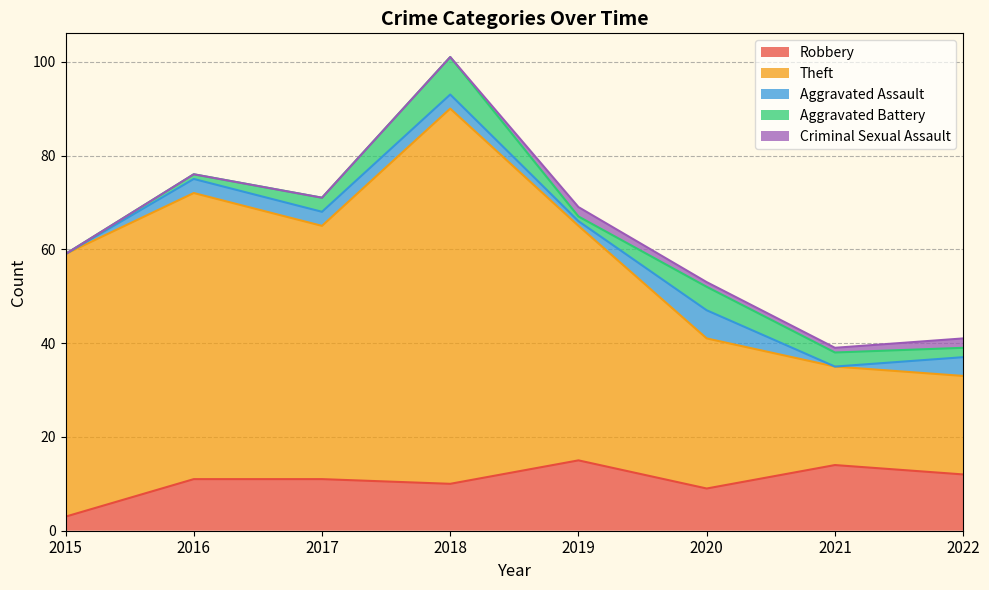

At which category is the sum across all series the highest?

2018